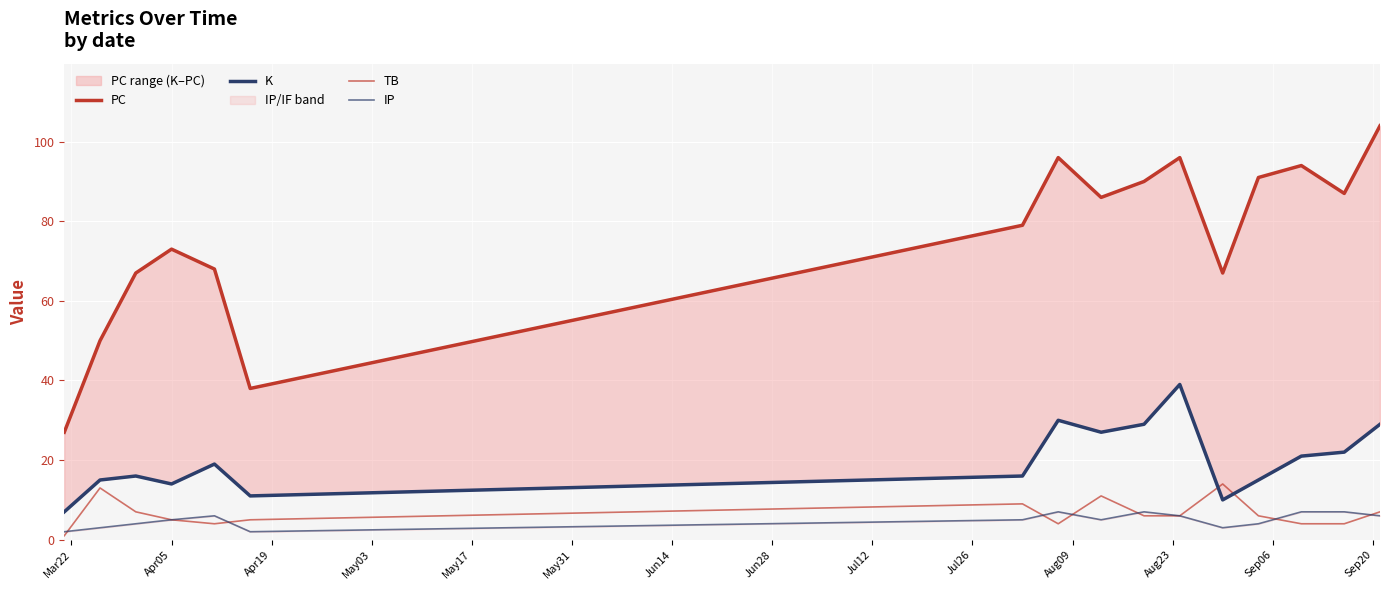

What is the value of the PC point at the 1st from the left?

27